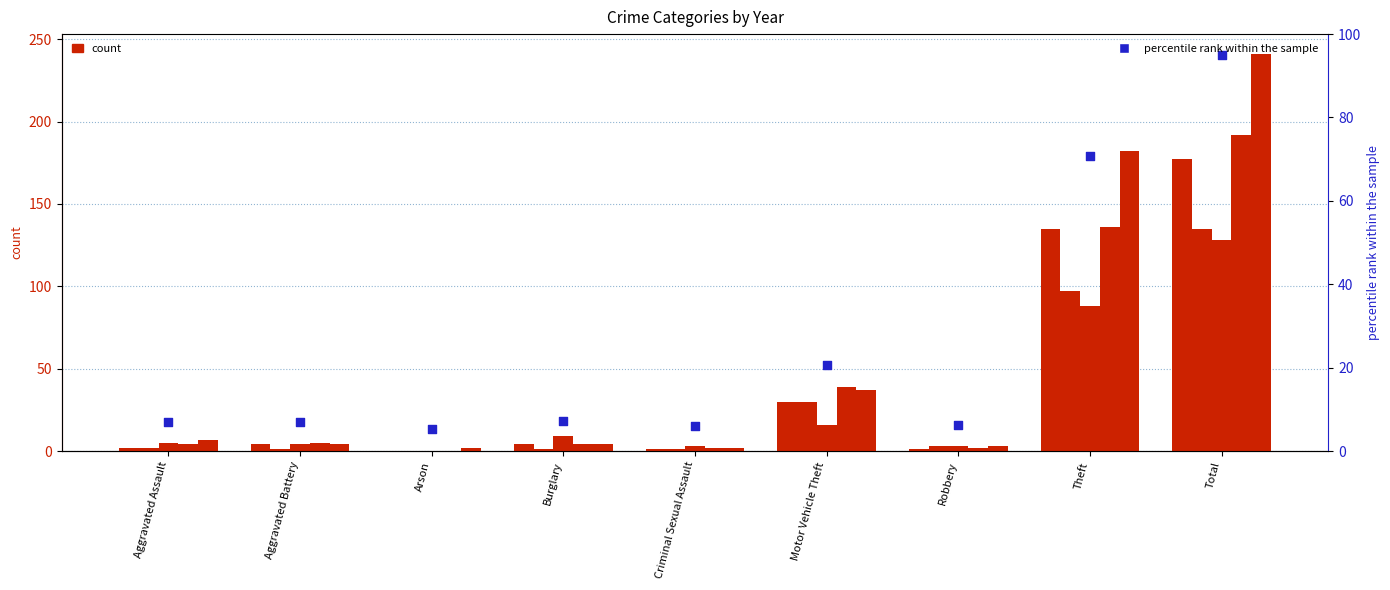

Approximately how many times larger is the value at Theft compared to Criminal Sexual Assault?

11.9